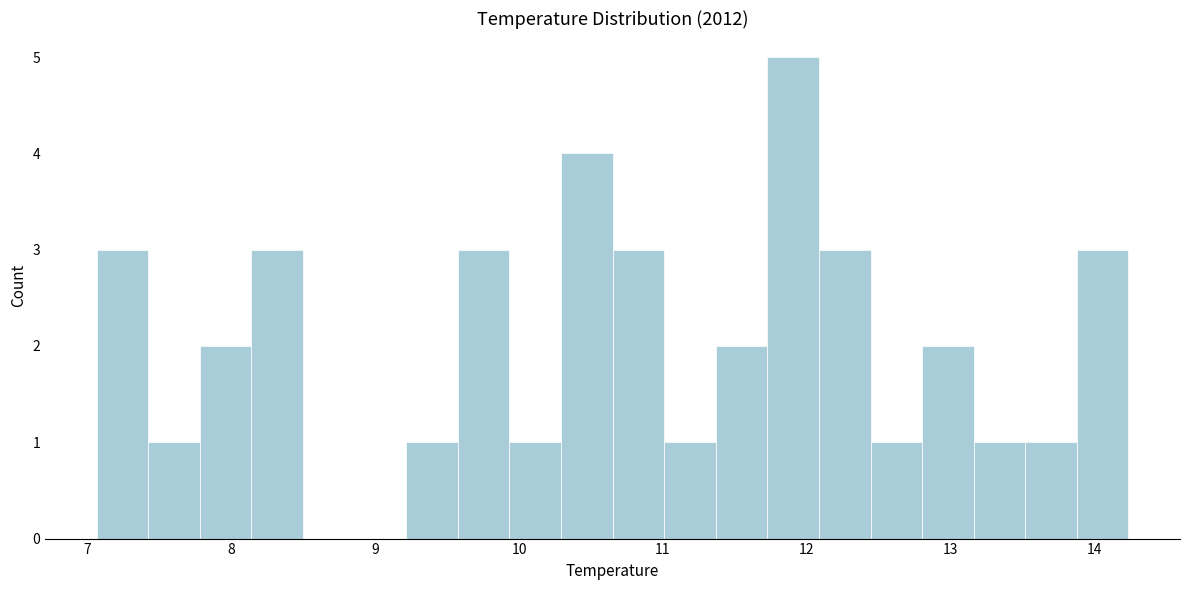

Around what value on the x-axis is the tallest bar? Give the approximate position of its centre, as read against the axis.

11.9